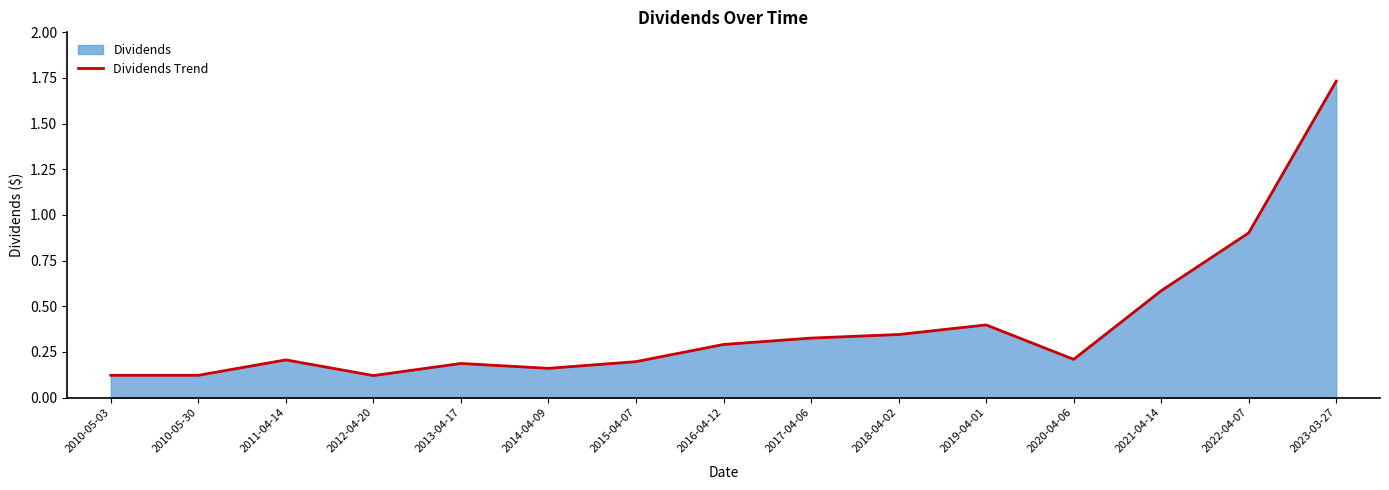

Rank the categories by value from lowest to highest.

2012-04-20, 2010-05-03, 2010-05-30, 2014-04-09, 2013-04-17, 2015-04-07, 2011-04-14, 2020-04-06, 2016-04-12, 2017-04-06, 2018-04-02, 2019-04-01, 2021-04-14, 2022-04-07, 2023-03-27